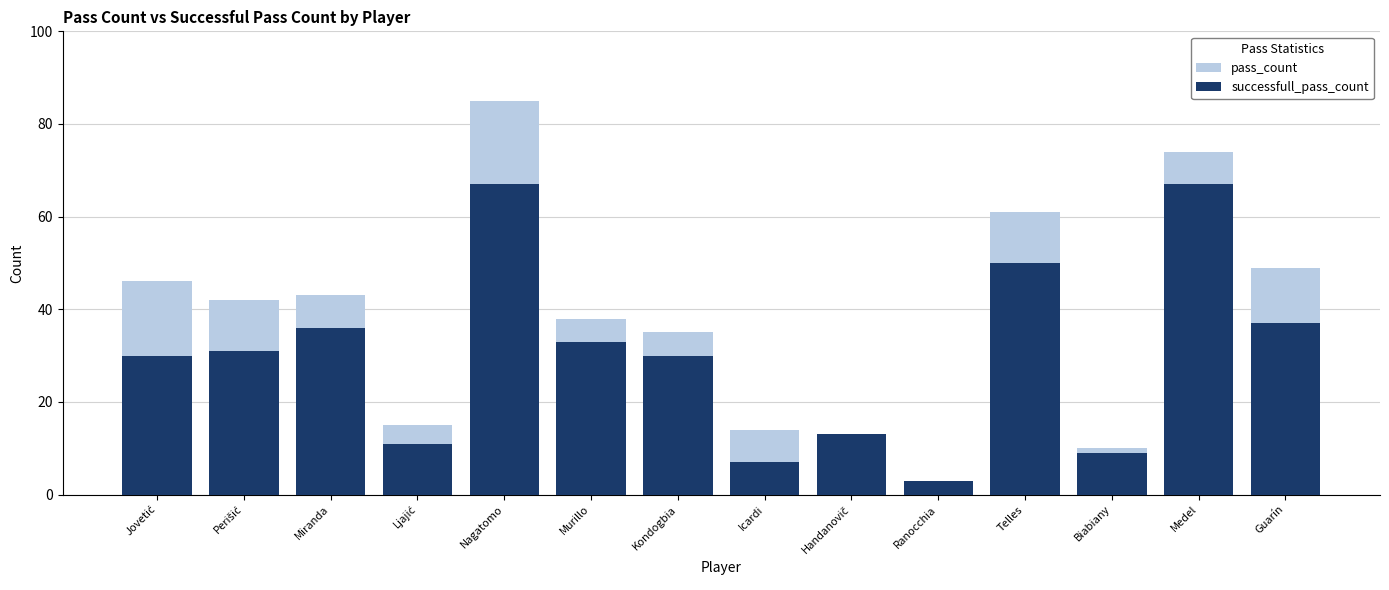

Rank the series by their maximum value, from highest to lowest.

pass_count, successfull_pass_count